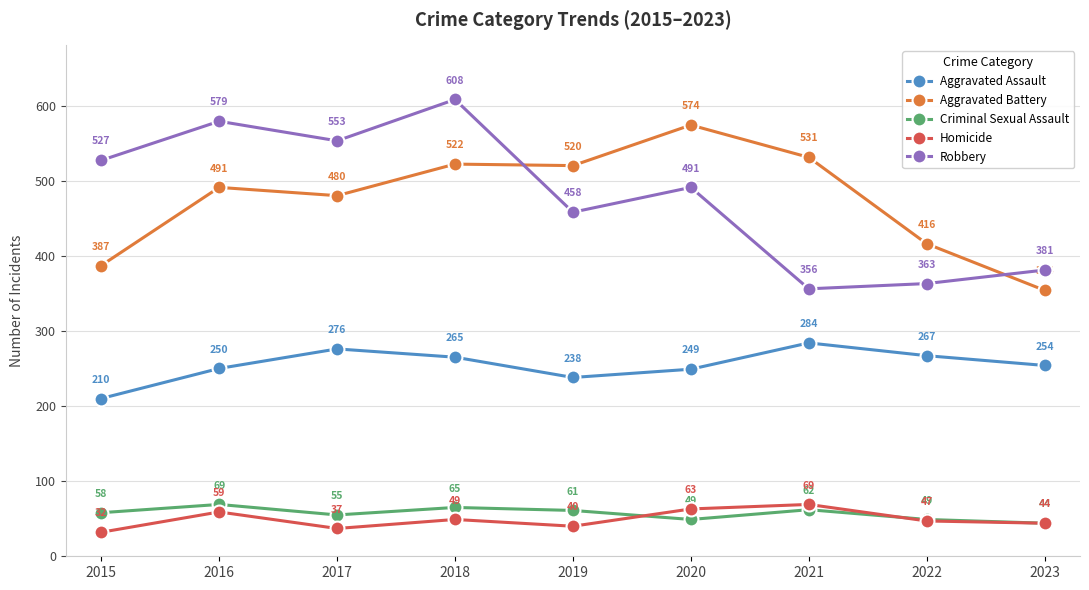

What are all the series names shown in the legend?

Aggravated Assault, Aggravated Battery, Criminal Sexual Assault, Homicide, Robbery